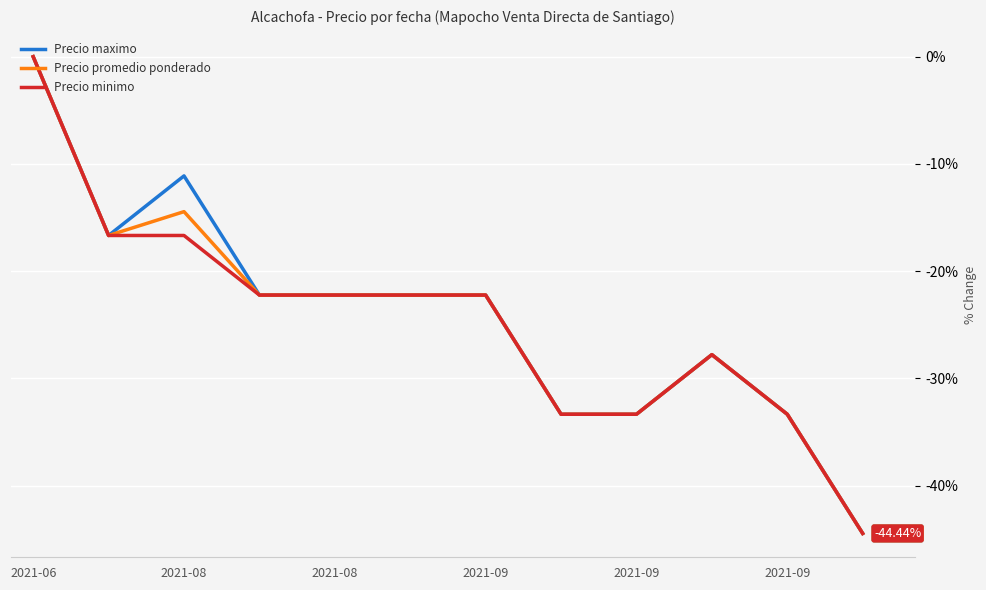

Does the chart display data point markers on the line(s)?

No